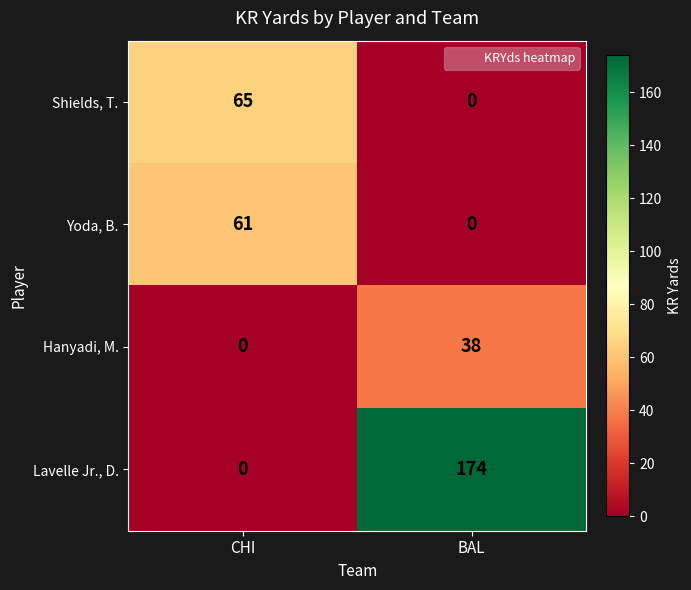

What is the sum of the Lavelle Jr., D. values at BAL and CHI?

174